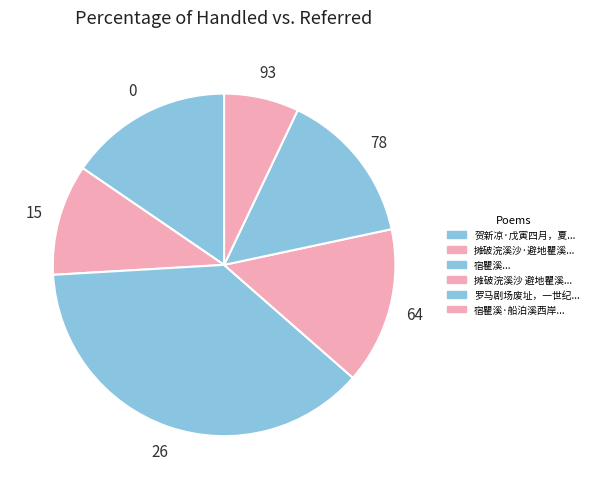

Count the number of slices in the pie.

6